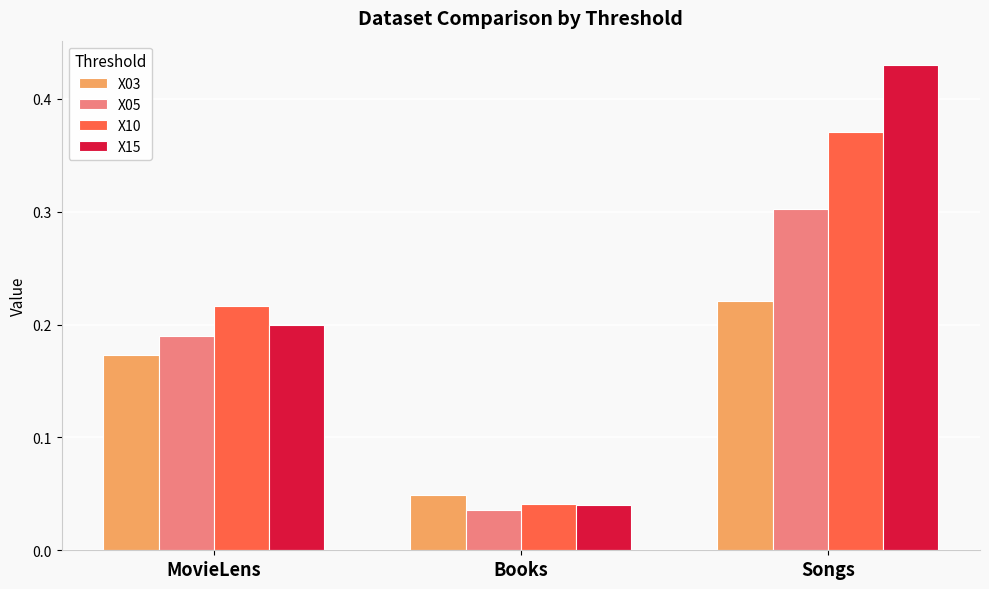

Rank the categories by X05 value from lowest to highest.

Books, MovieLens, Songs